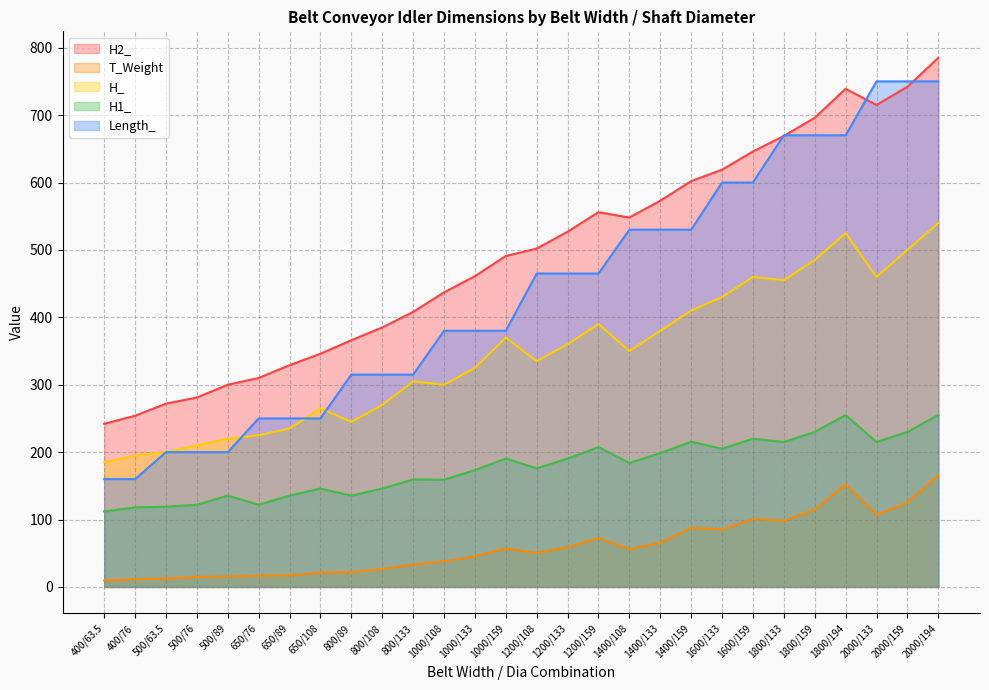

In H2_, how many points are lower than both neighbors (excluding endpoints)?

2